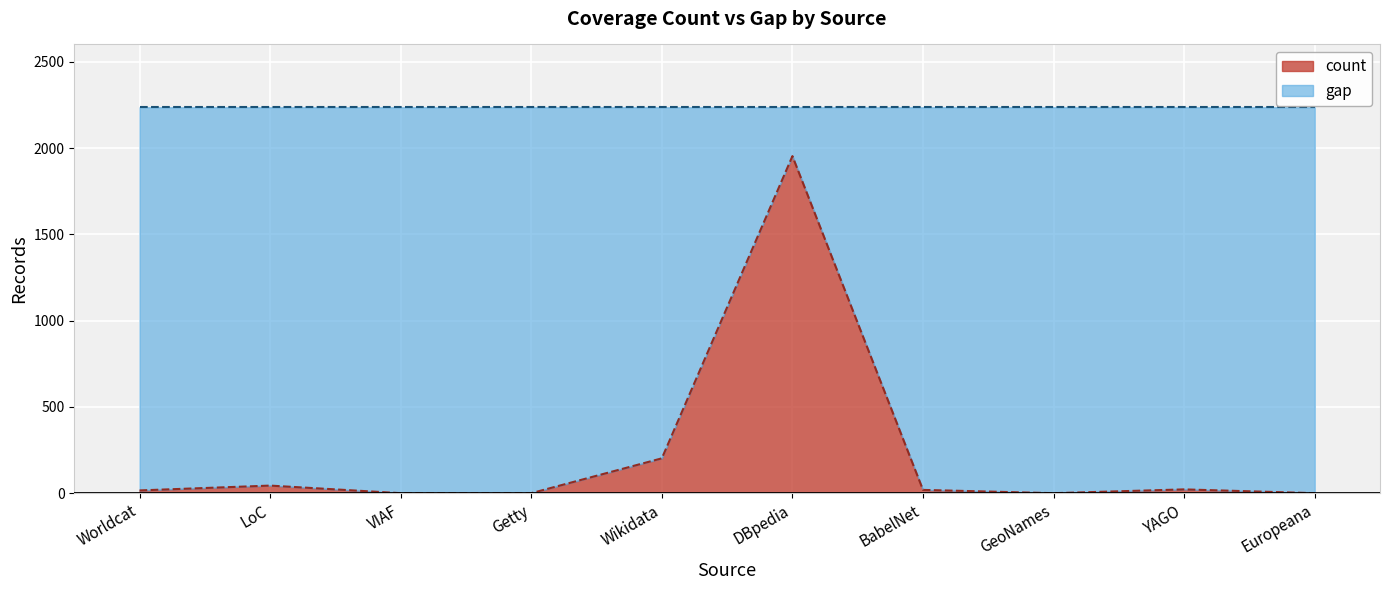

List the labels in order of value, smallest first.

VIAF, Getty, GeoNames, Europeana, Worldcat, BabelNet, YAGO, LoC, Wikidata, DBpedia